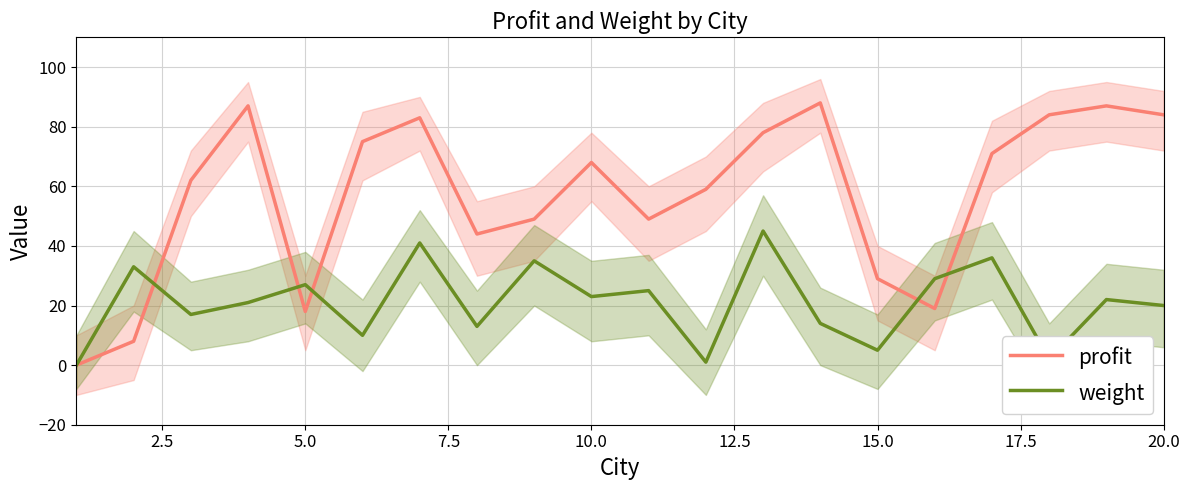

What is the difference between the maximum and second lowest values in the weight series?

44